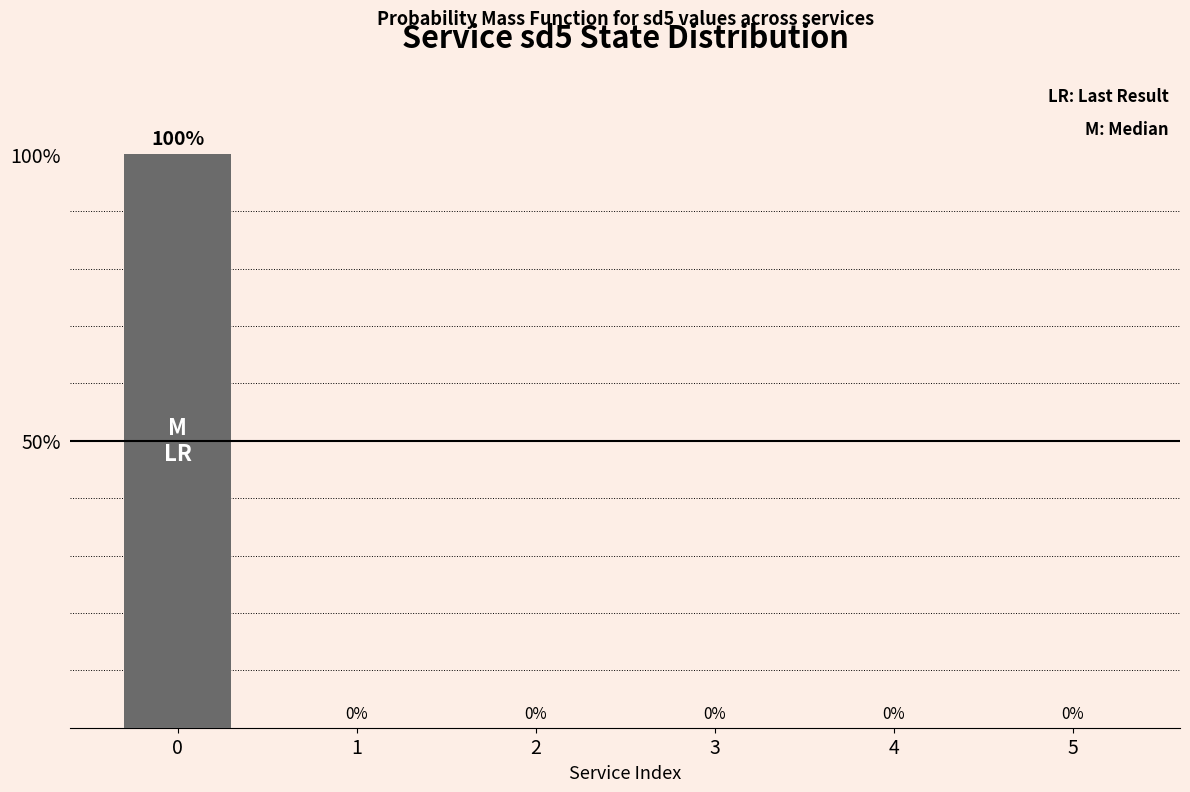

What is the greatest value displayed?

100